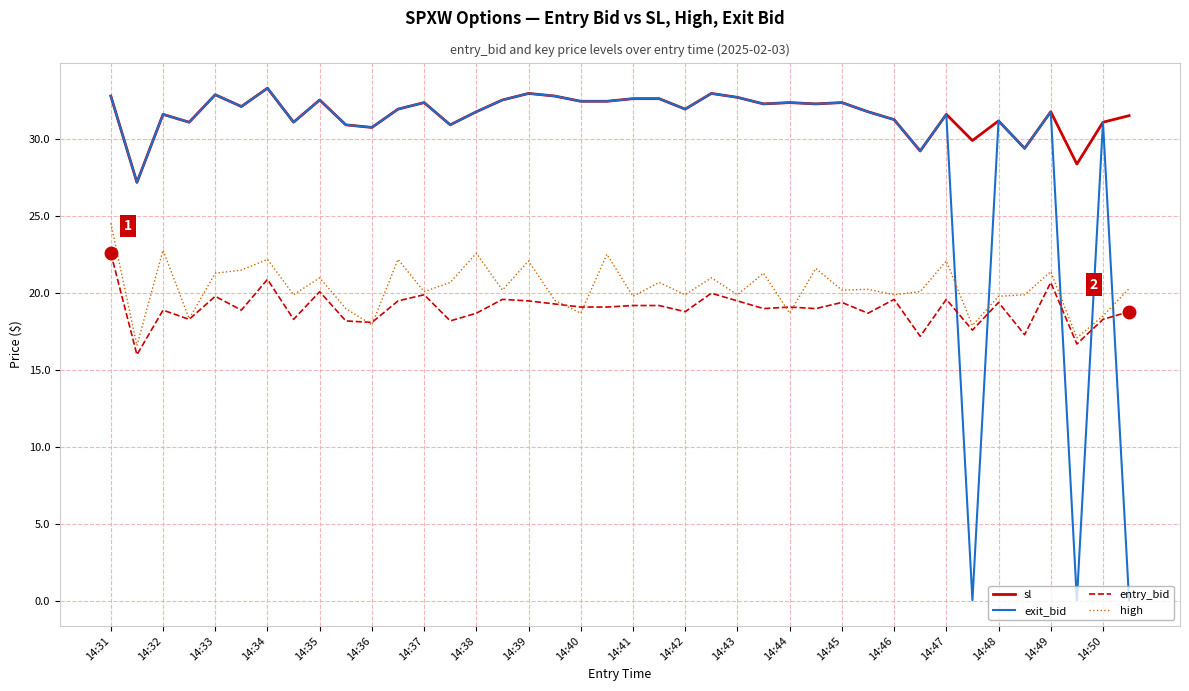

What is the lowest value of the sl series?

27.2